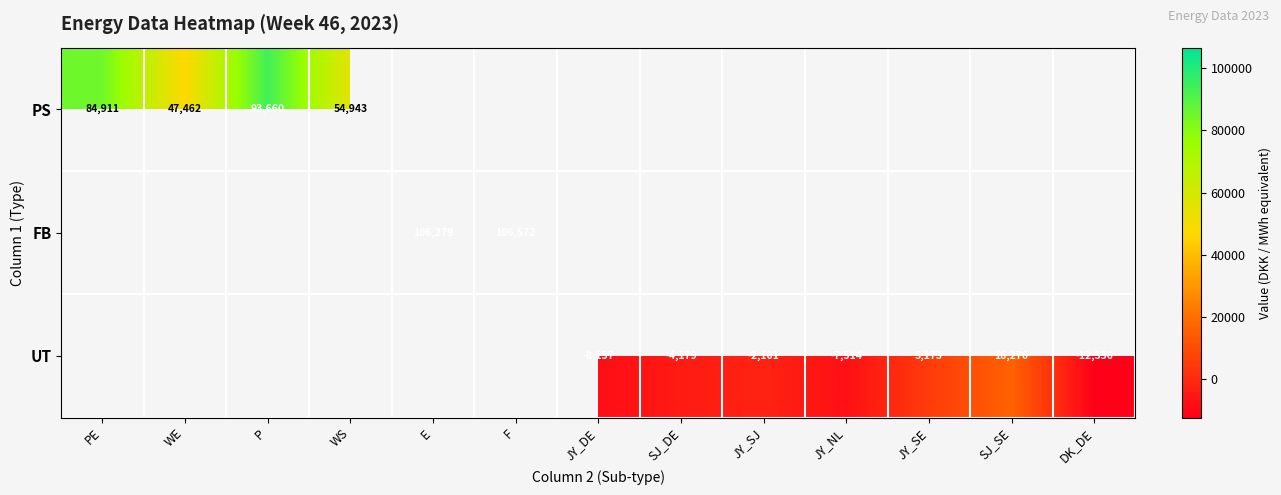

How many distinct data groups are displayed?

3